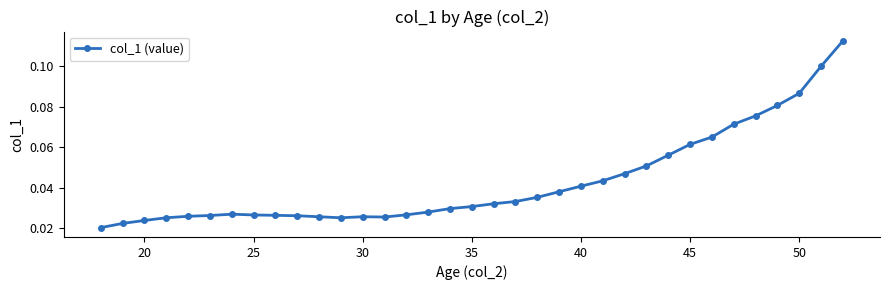

True or false: the data has more than 1 interior local peaks.

True